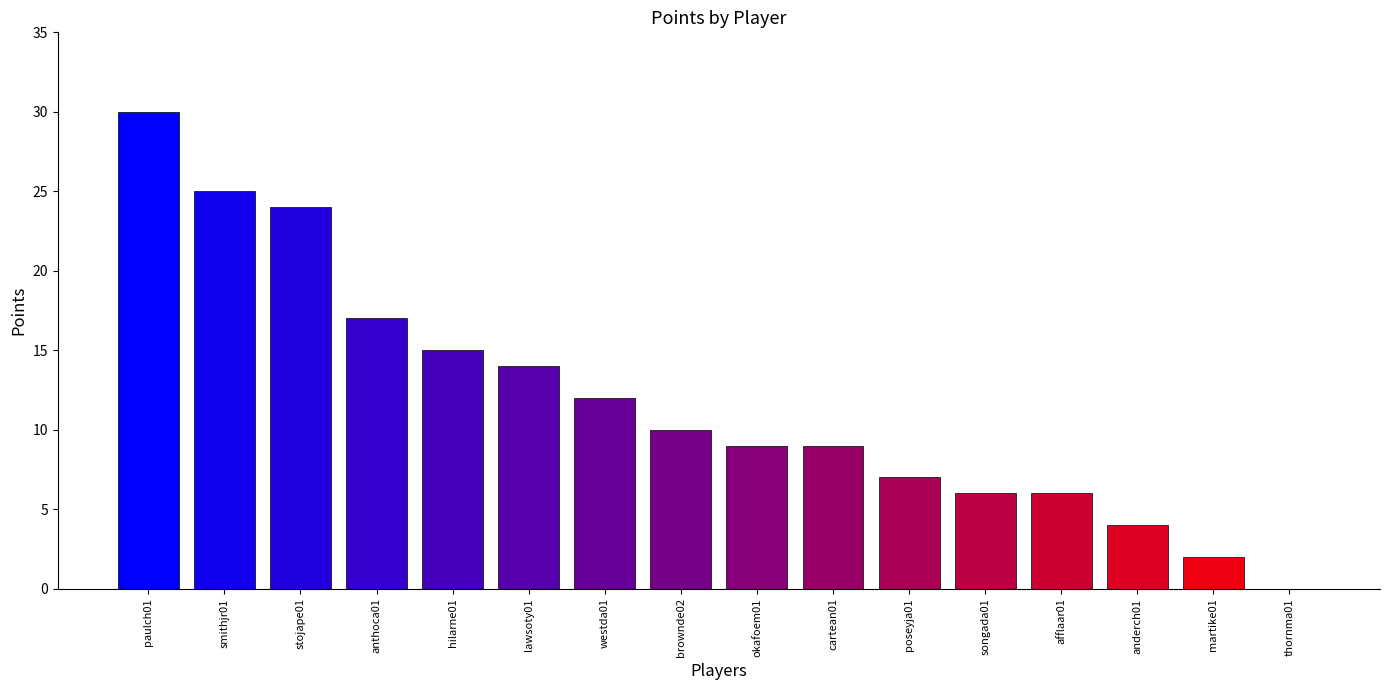

Reading left to right, extract all data points from this chart.

30	25	24	17	15	14	12	10	9	9	7	6	6	4	2	0